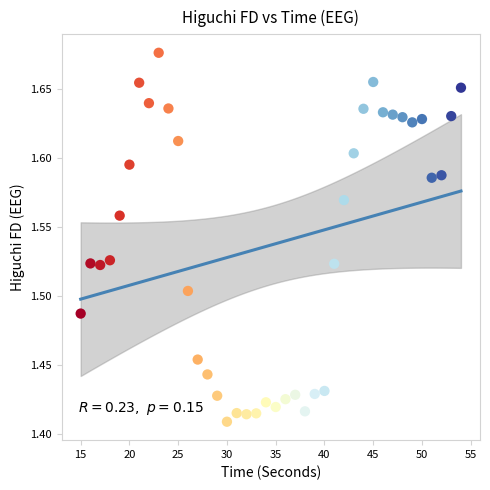

What is the range of X values (max minus min)?

39.0